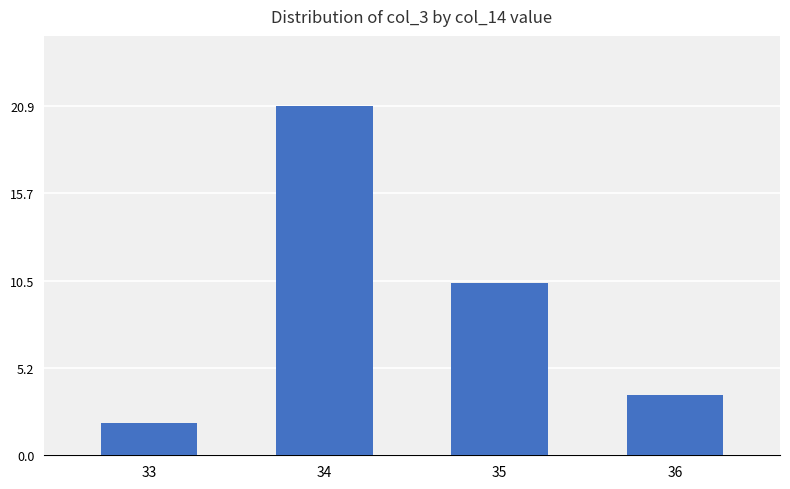

What is the maximum value shown in the chart?

20.9